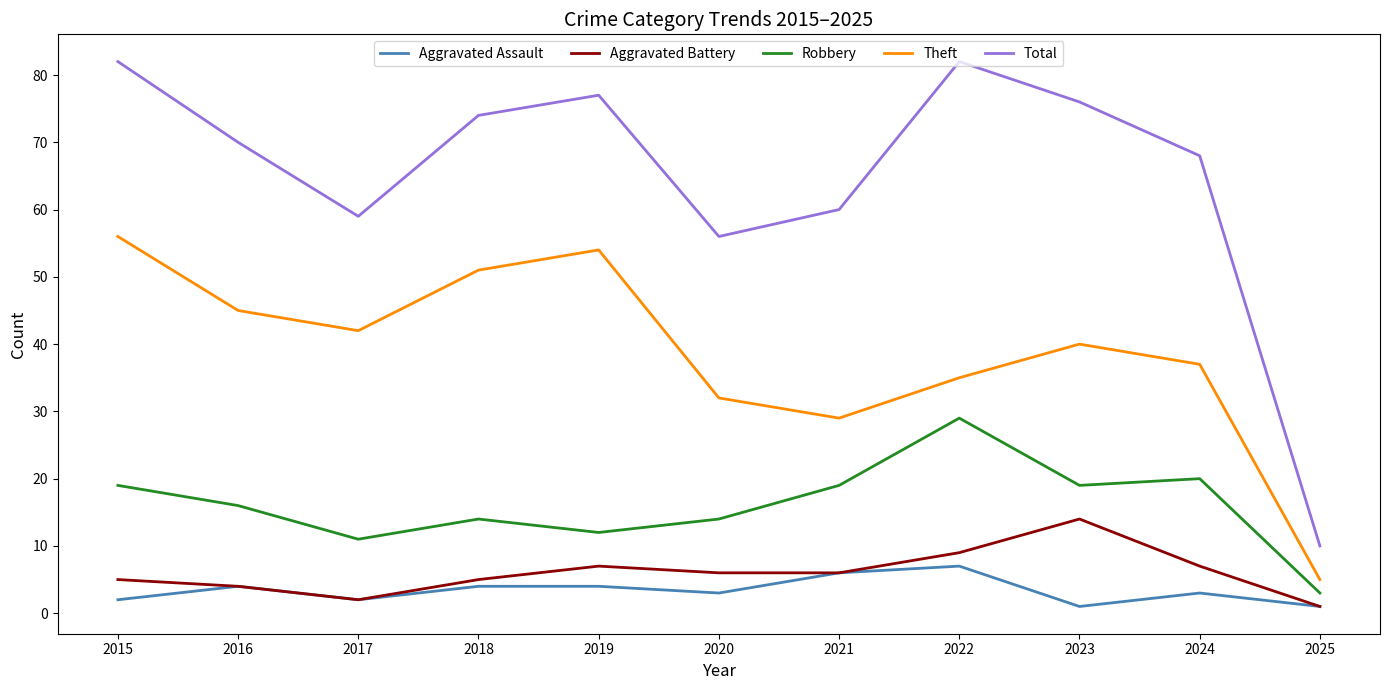

How many lines are shown in the chart?

5